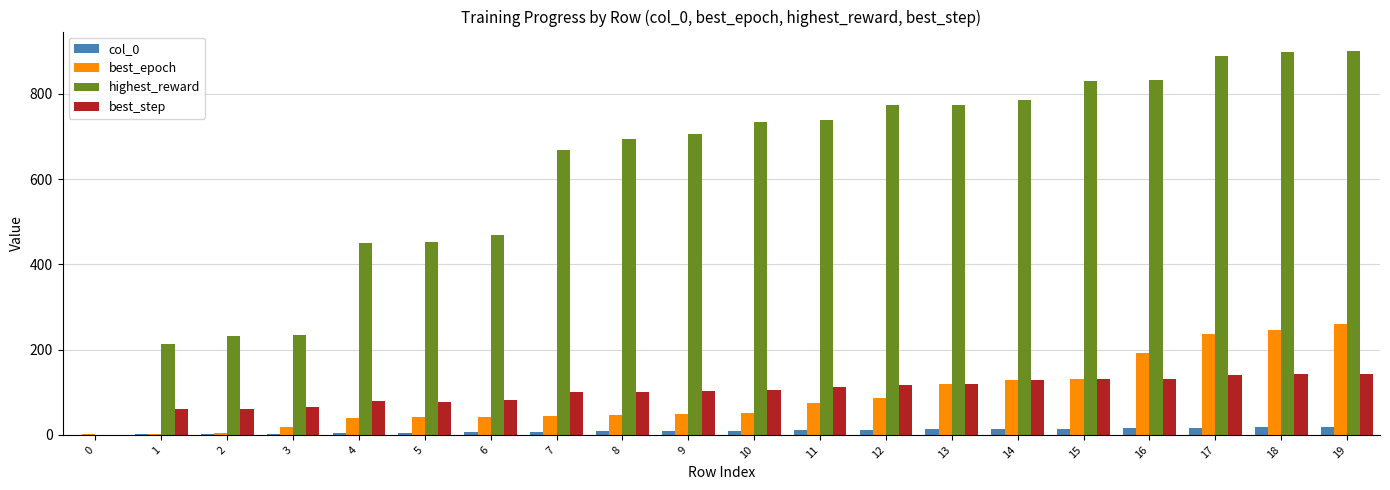

What is the sum of all best_step values?

1997